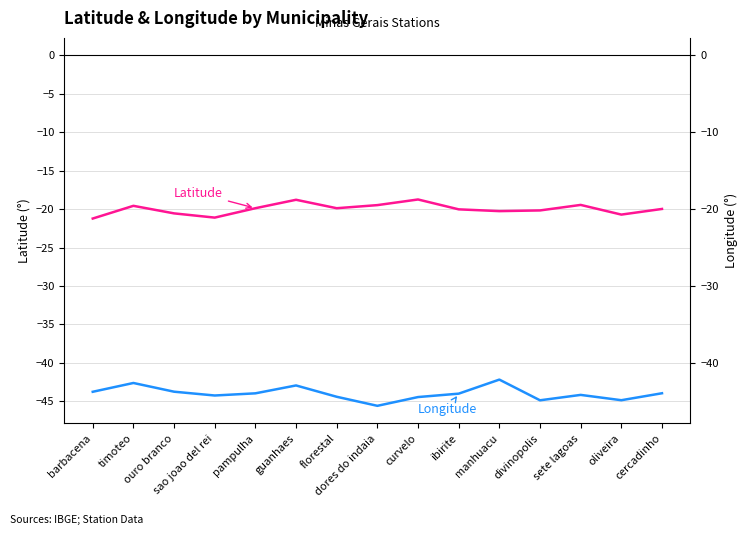

True or false: Longitude and Latitude intersect in this chart.

False